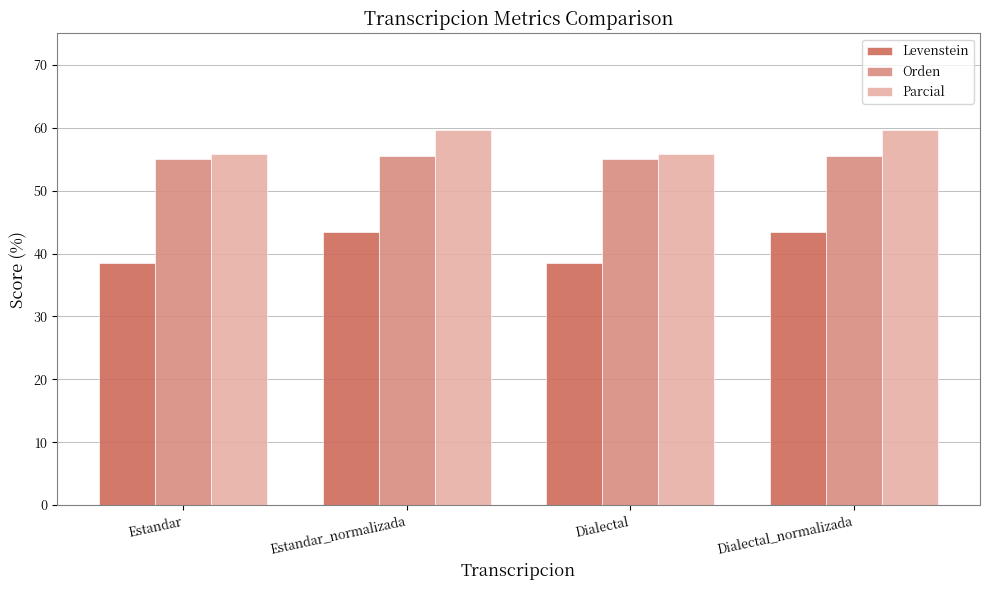

What position from the left is Dialectal_normalizada?

4